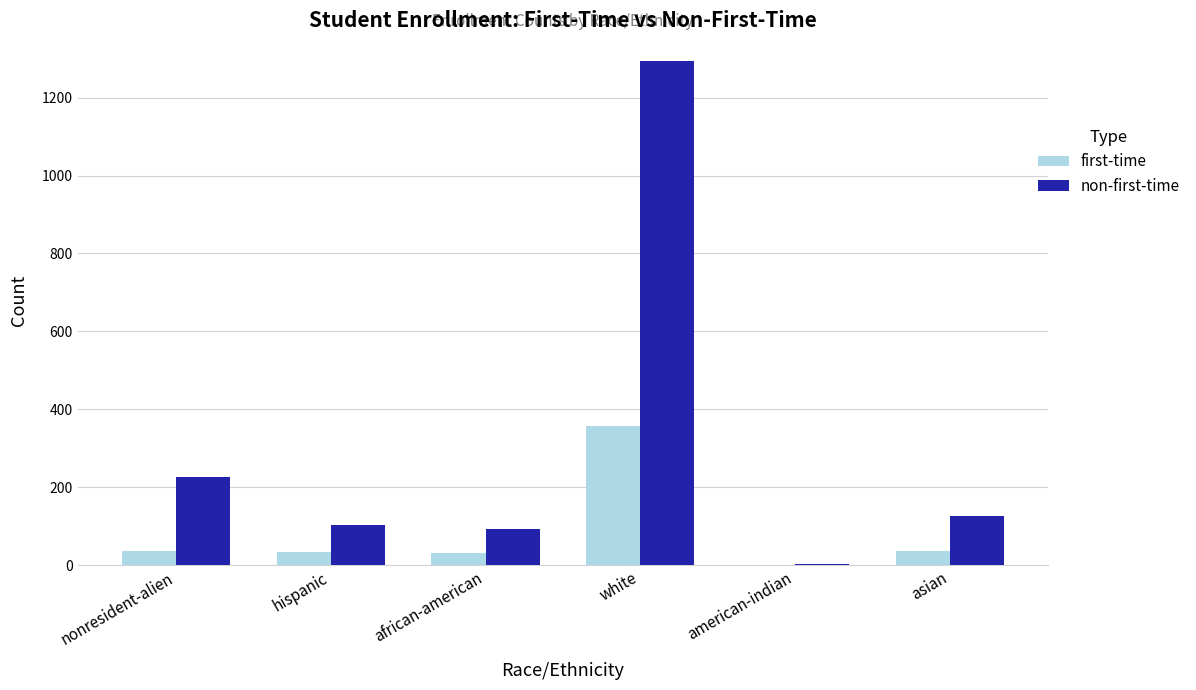

What is the difference between the non-first-time values at nonresident-alien and african-american?

133